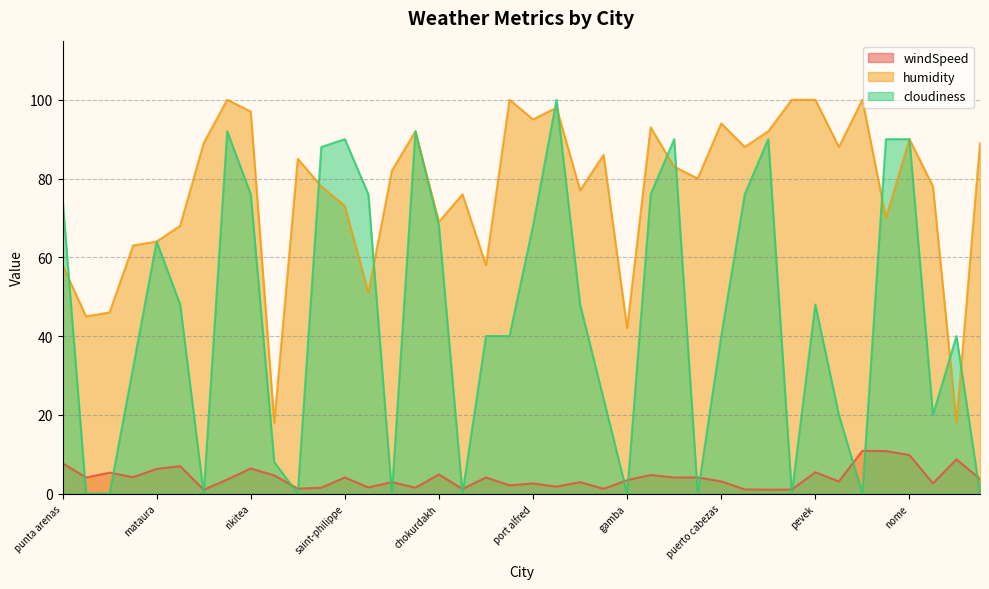

Is it true that windSpeed equals 8.8 at pevek?

False